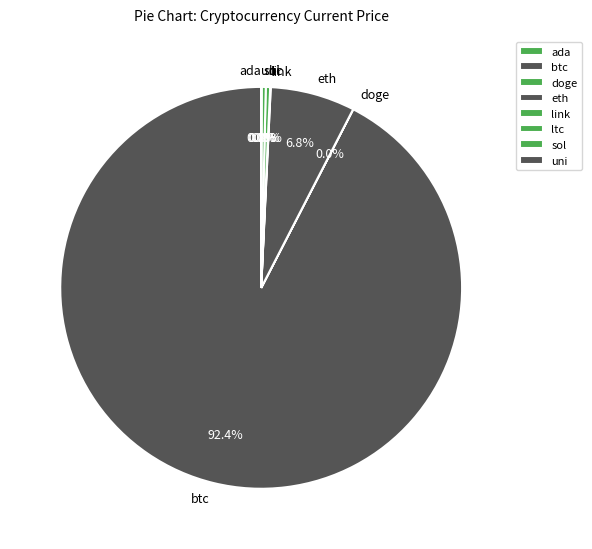

Is the sum of eth and ltc greater than half?

No